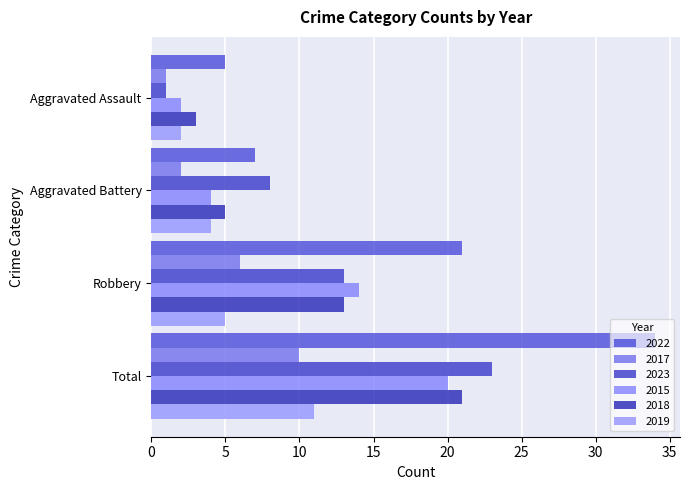

What is the difference between the 2017 values at Total and Aggravated Battery?

8